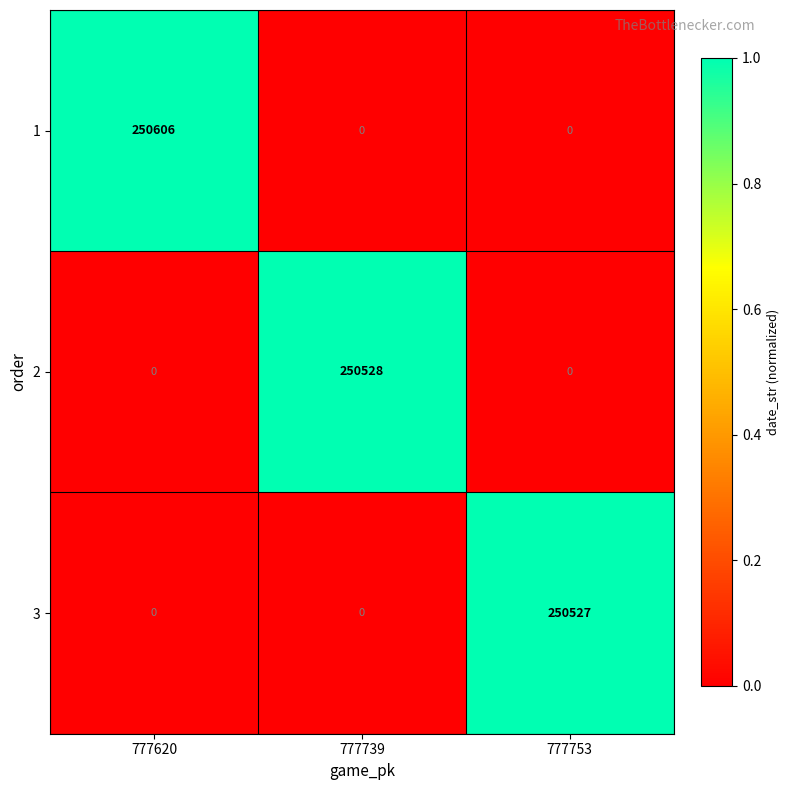

True or false: 2 has a value of 0 at 777753.

True